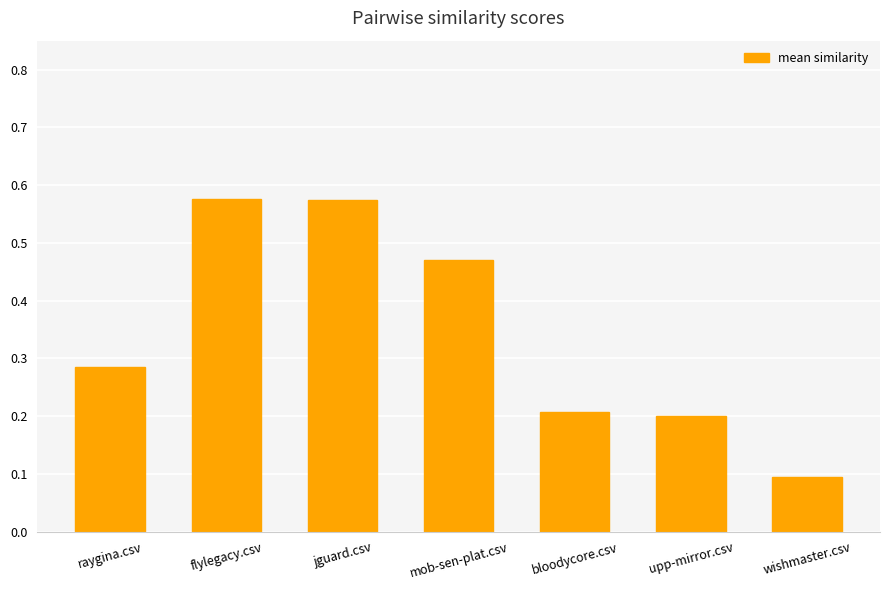

The chart shows a value of 0.8 at flylegacy.csv. True or false?

False